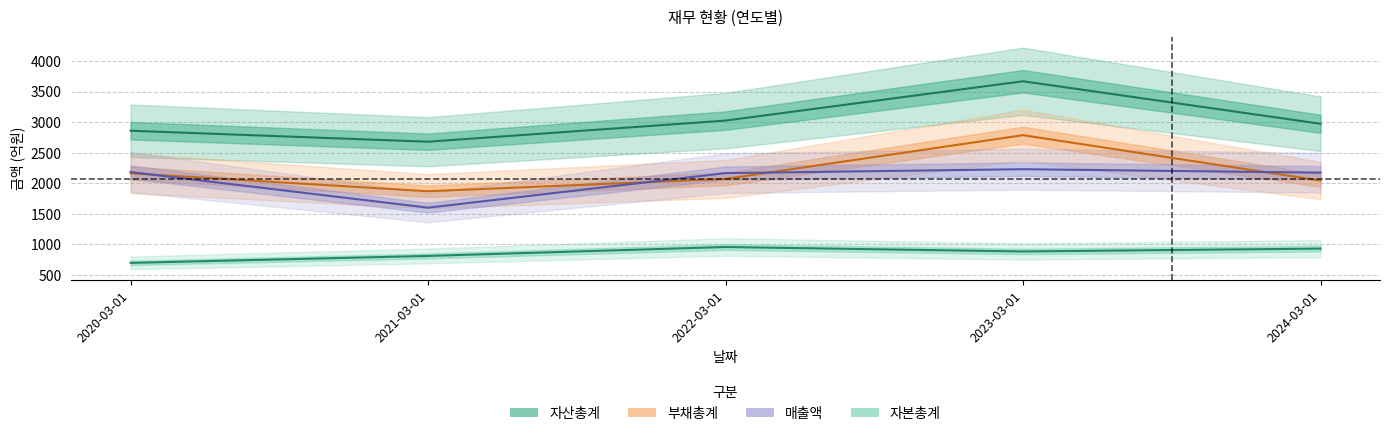

What is the label of the 1st point from the right?

2024-03-01